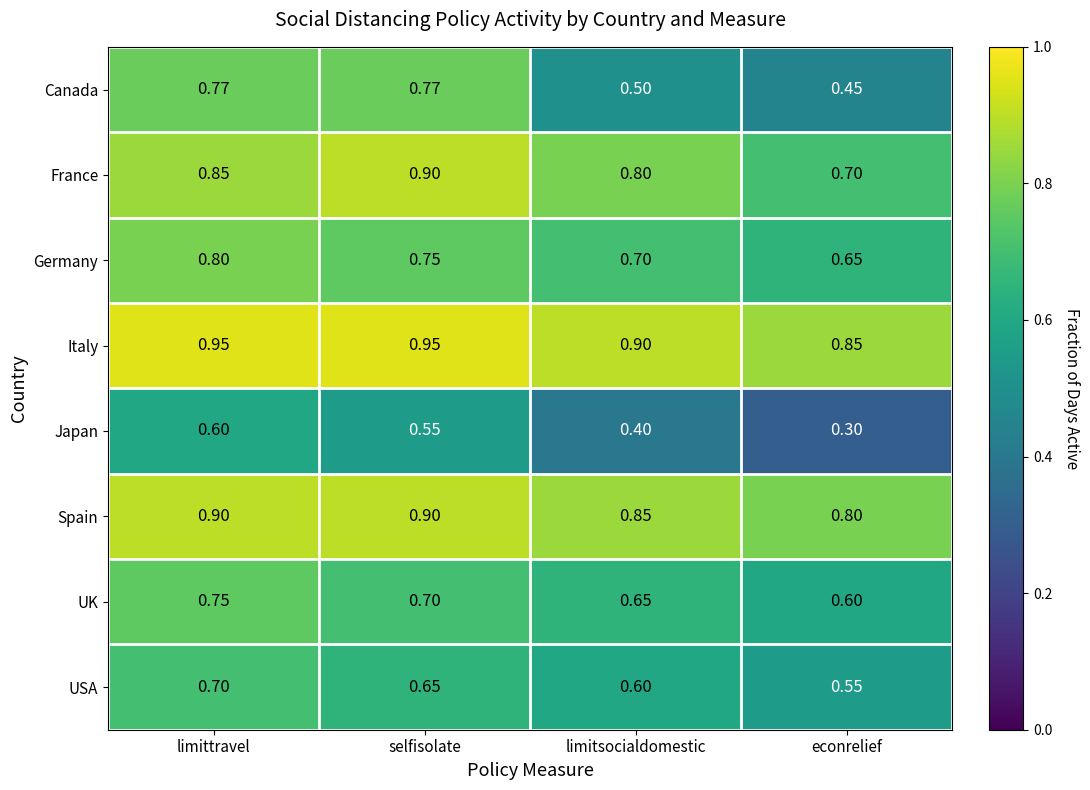

At which label is France closest to 0?

econrelief